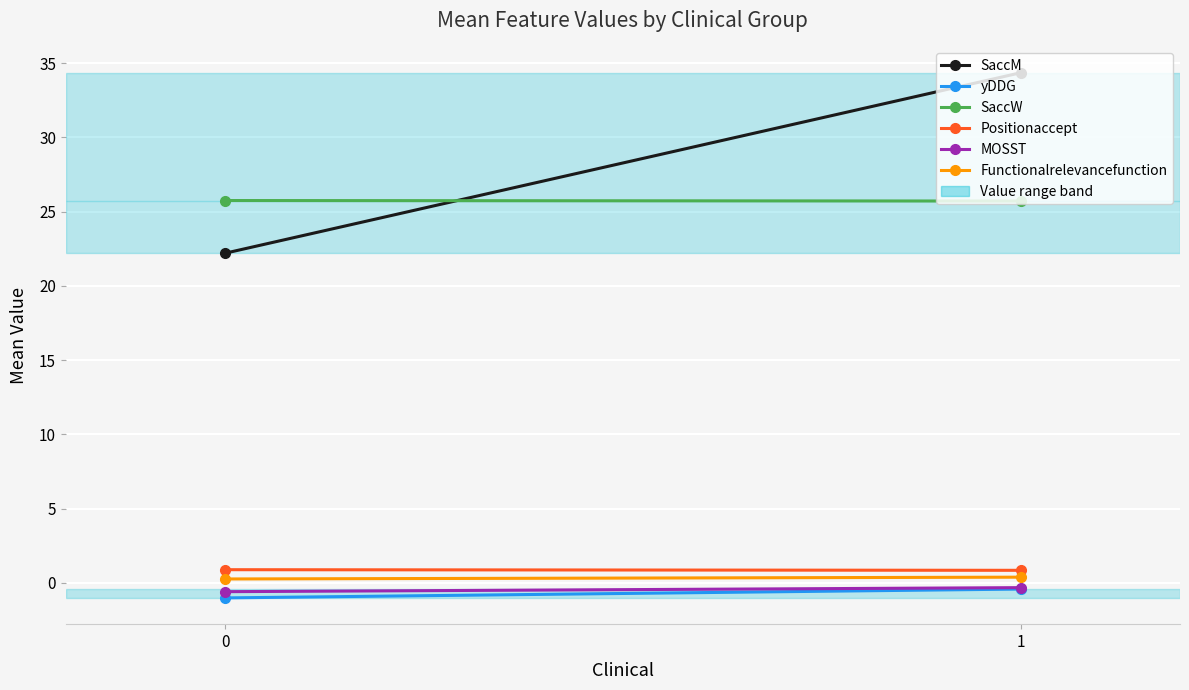

How many data points does each series have?

2